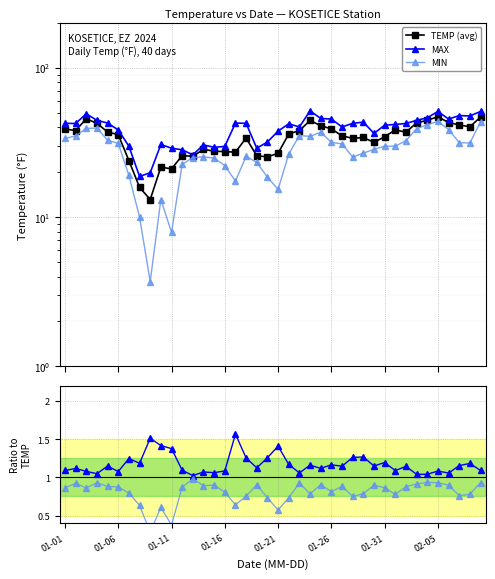

True or false: MAX and TEMP (avg) cross at least once.

False